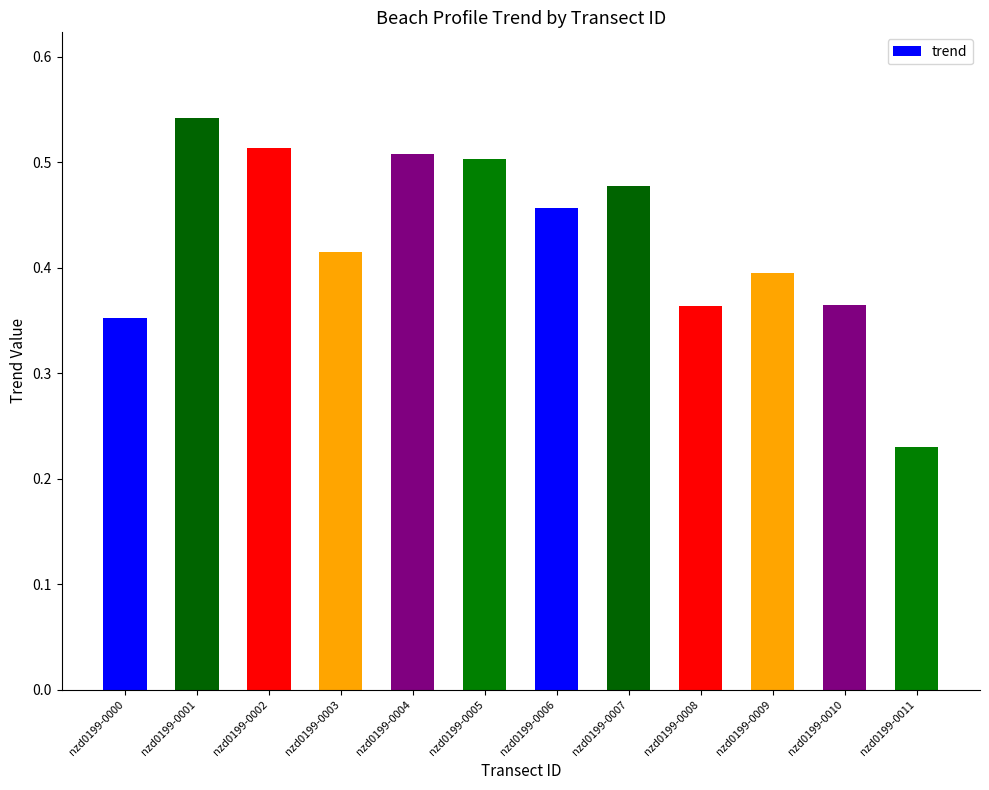

What is the difference between the maximum and minimum values?

0.3